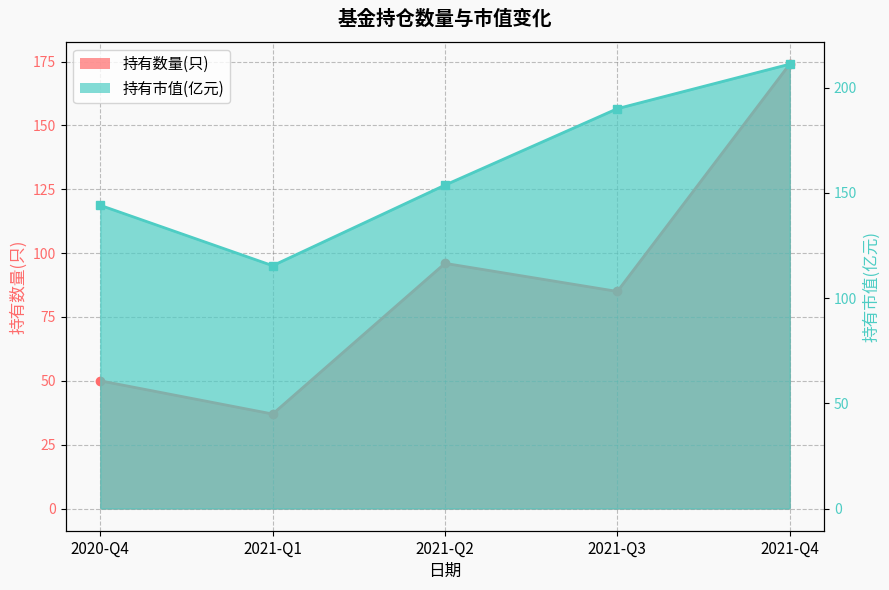

What is the minimum value for 持有市值(亿元)?

115.4